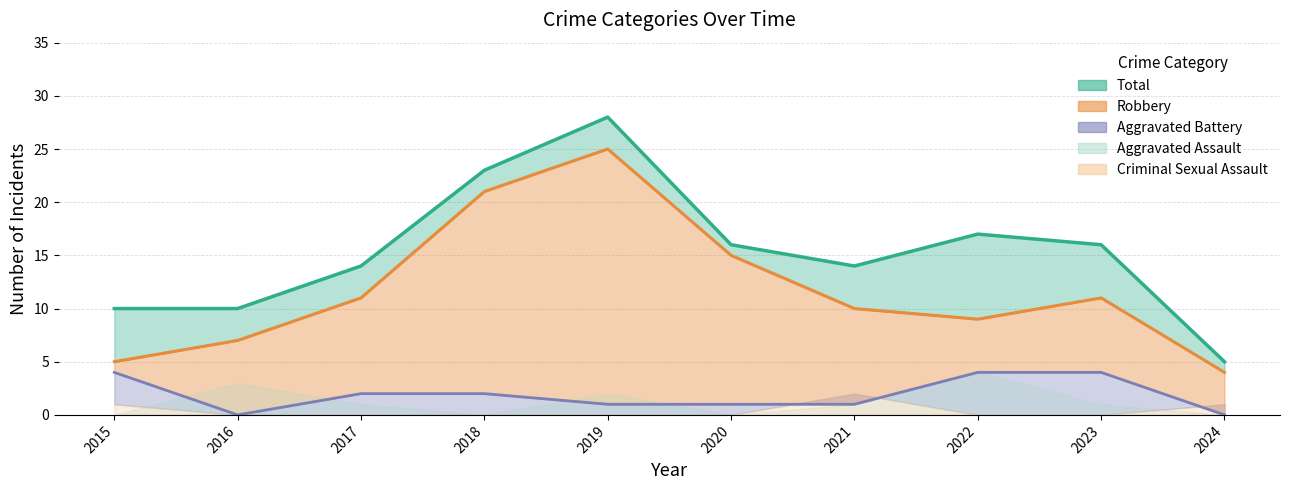

True or false: Robbery and Total intersect in this chart.

False